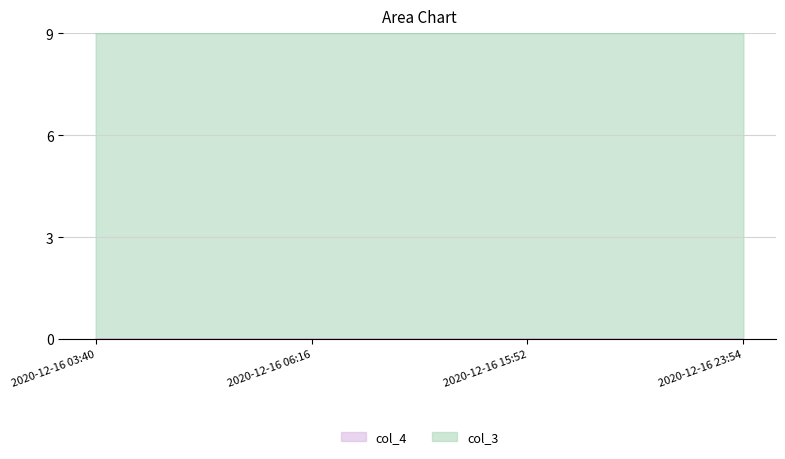

Reading left to right, extract all data points from this chart.

9.0	9.0	9.0	9.0